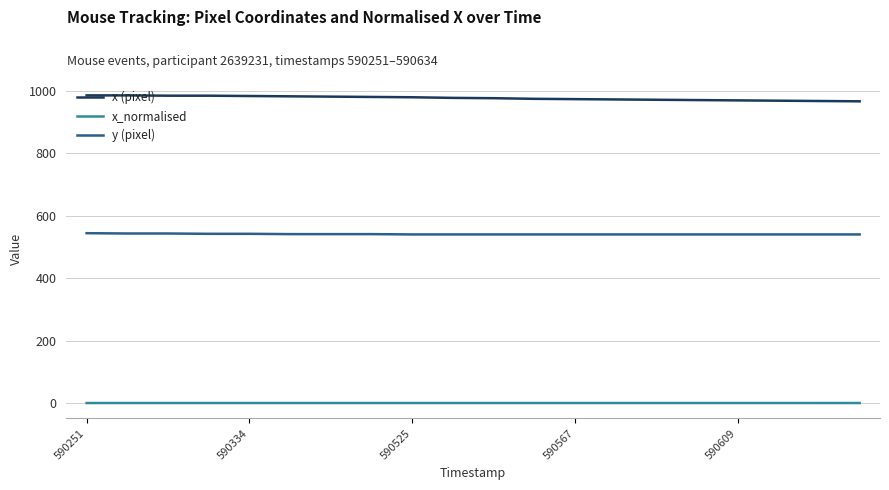

List the series in order of their peak value, lowest first.

x_normalised, y (pixel), x (pixel)